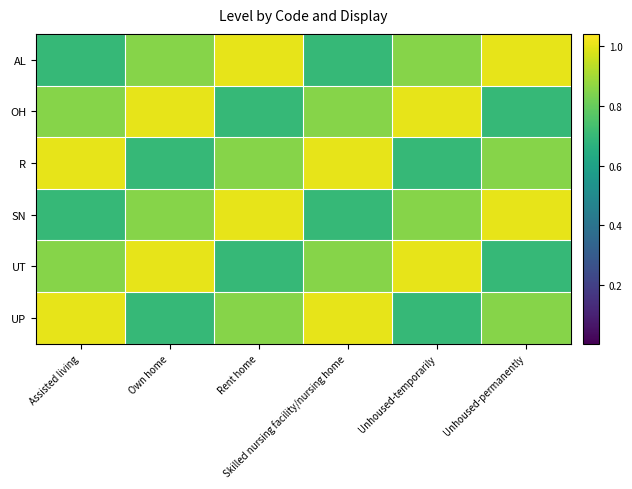

Which has a higher value, Rent home or Assisted living?

Rent home